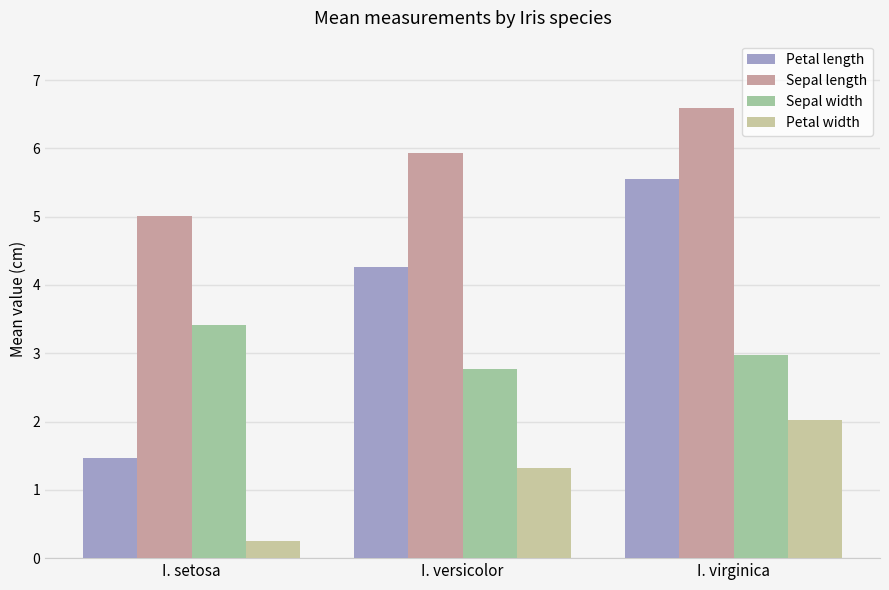

True or false: Sepal length has a value of 7.8 at I. versicolor.

False